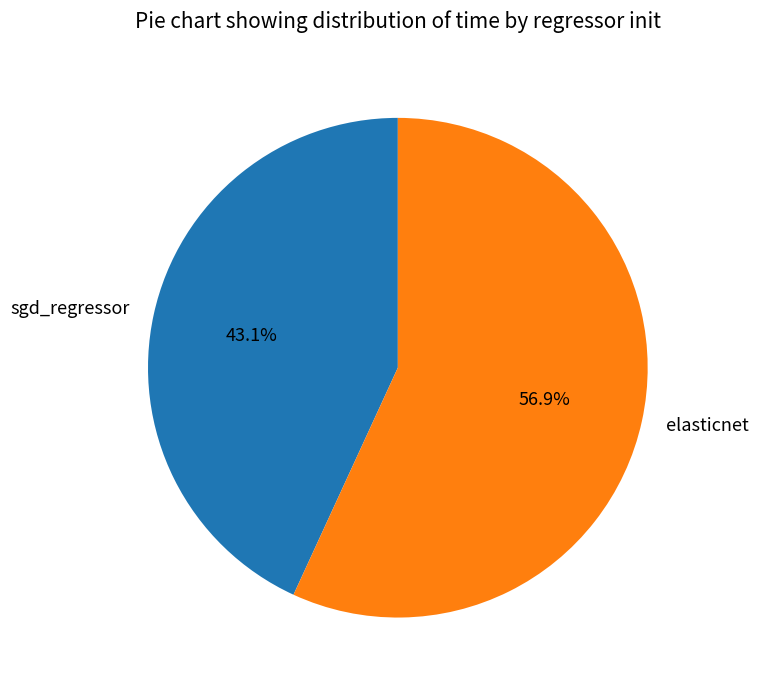

To the nearest percent, what is the difference between the largest and smallest slice percentages?

14%